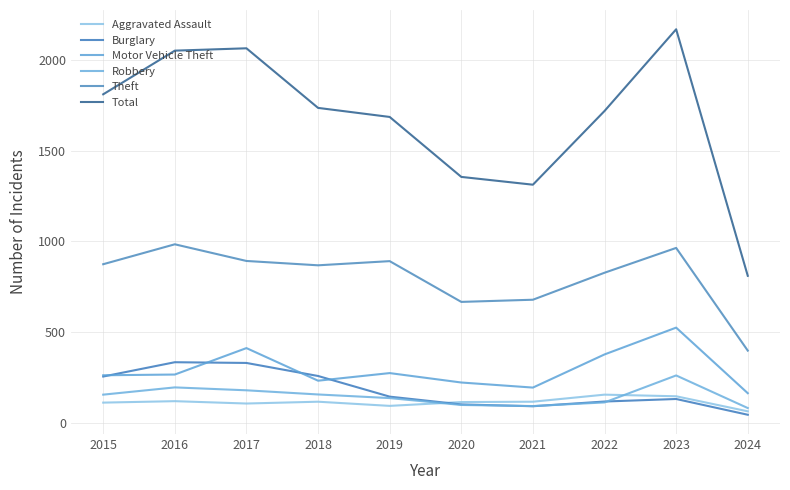

True or false: Motor Vehicle Theft and Burglary intersect in this chart.

True